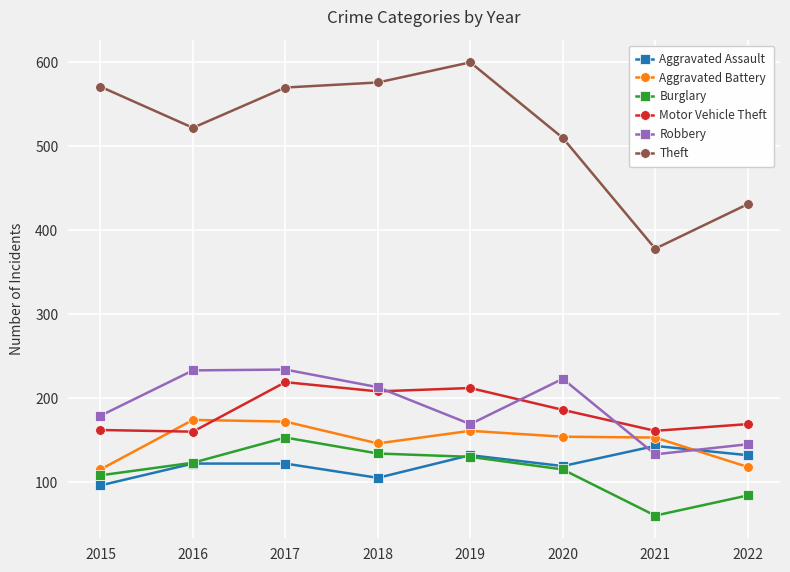

At which category does the chart reach its minimum across all series?

2021